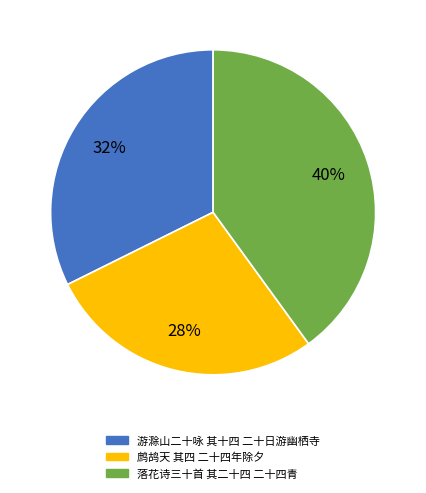

Is the sum of 游滁山二十咏 其十四 二十日游幽栖寺 and 落花诗三十首 其二十四 二十四青 greater than half?

Yes